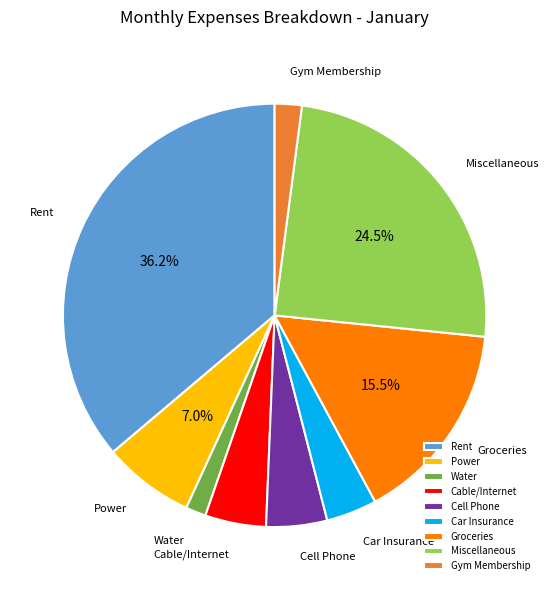

Which has a higher value, Groceries or Cell Phone?

Groceries